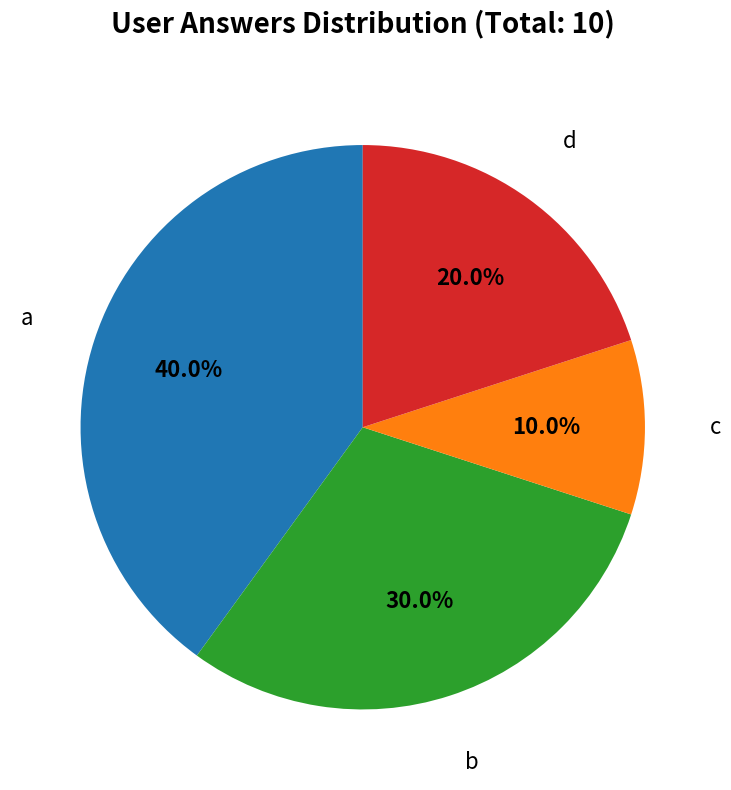

How many segments does this pie chart have?

4